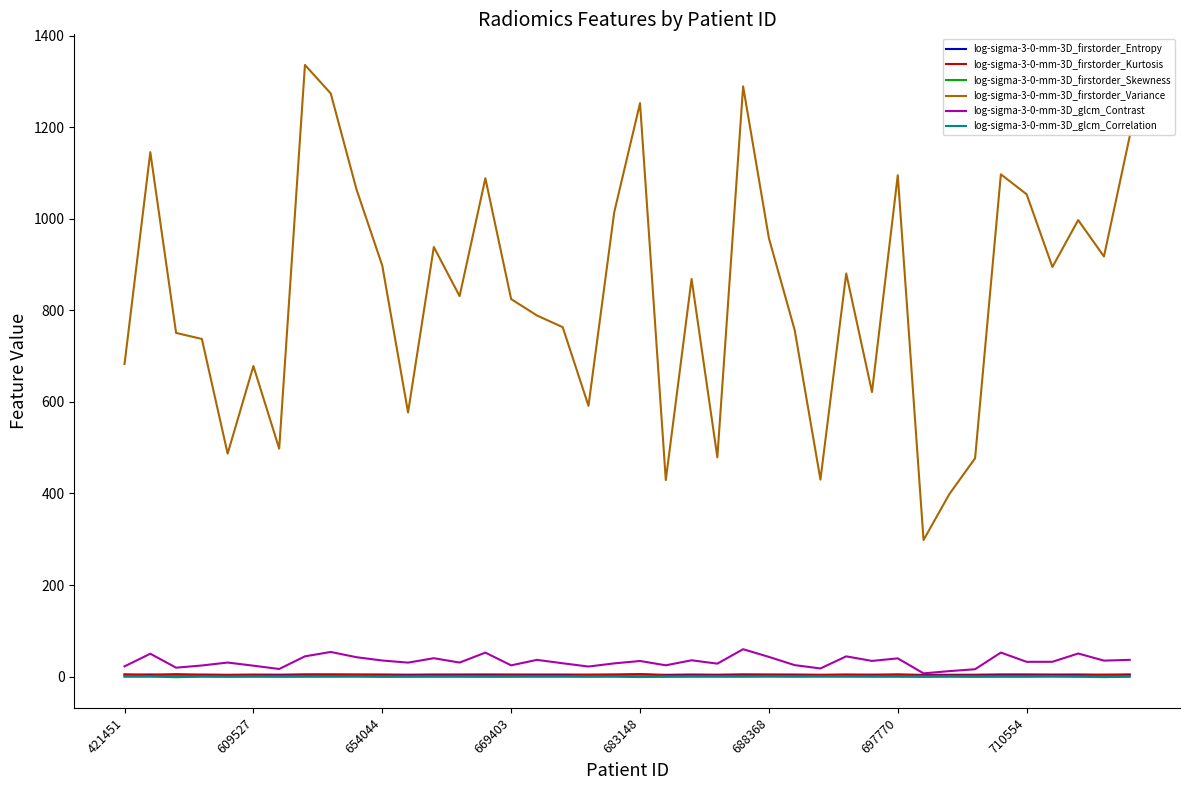

True or false: log-sigma-3-0-mm-3D_firstorder_Variance and log-sigma-3-0-mm-3D_firstorder_Kurtosis cross at least once.

False